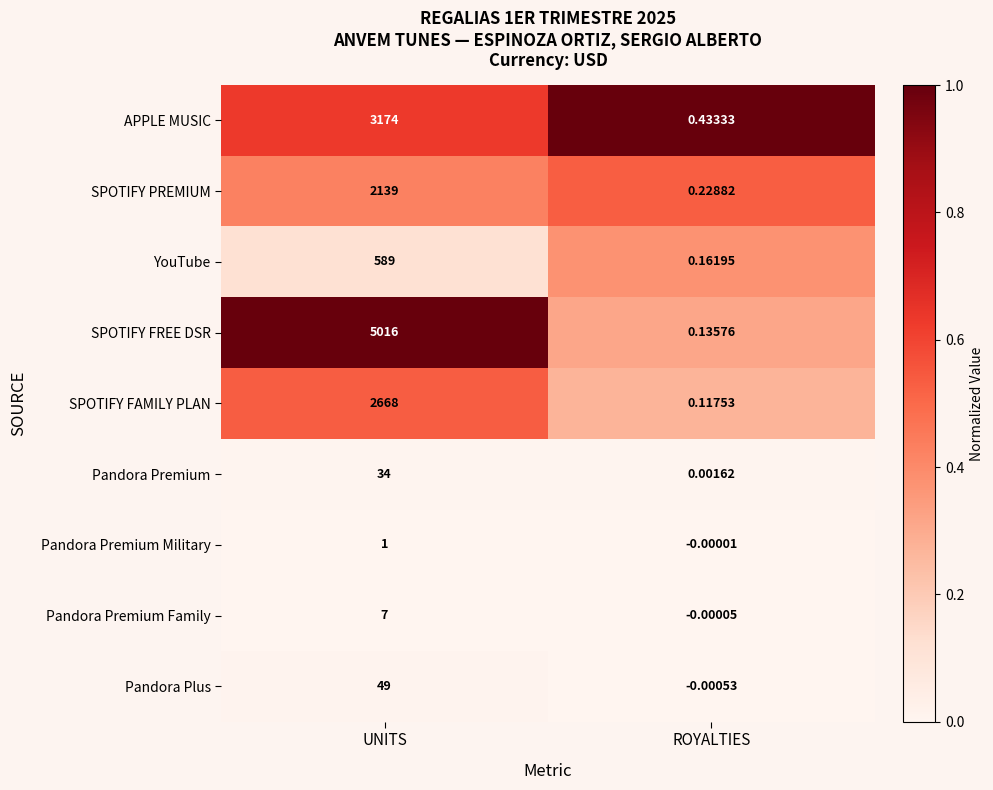

At which label does SPOTIFY FREE DSR reach its peak?

UNITS